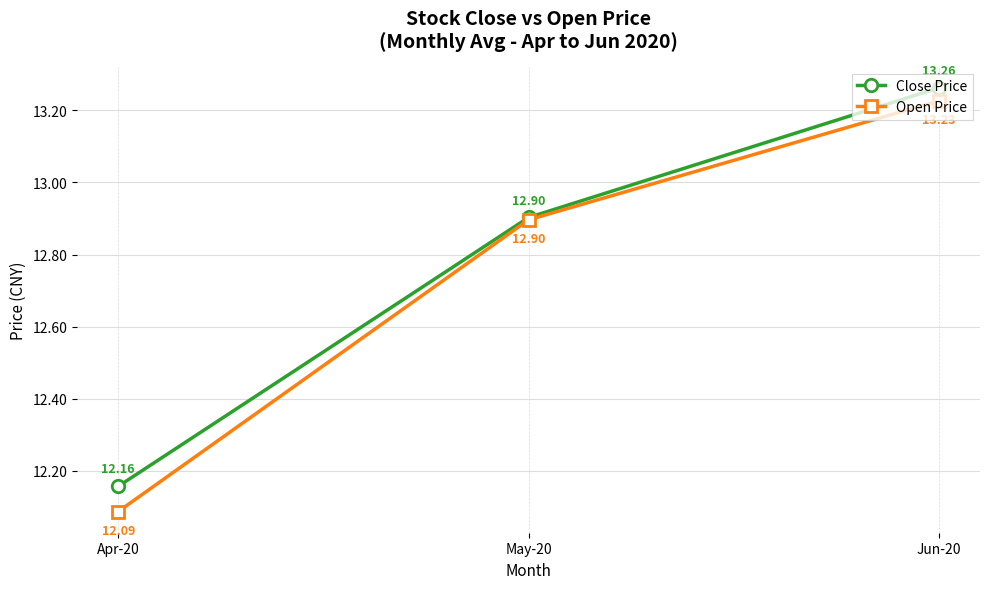

What value does the Open Price series have at Apr-20?

12.1